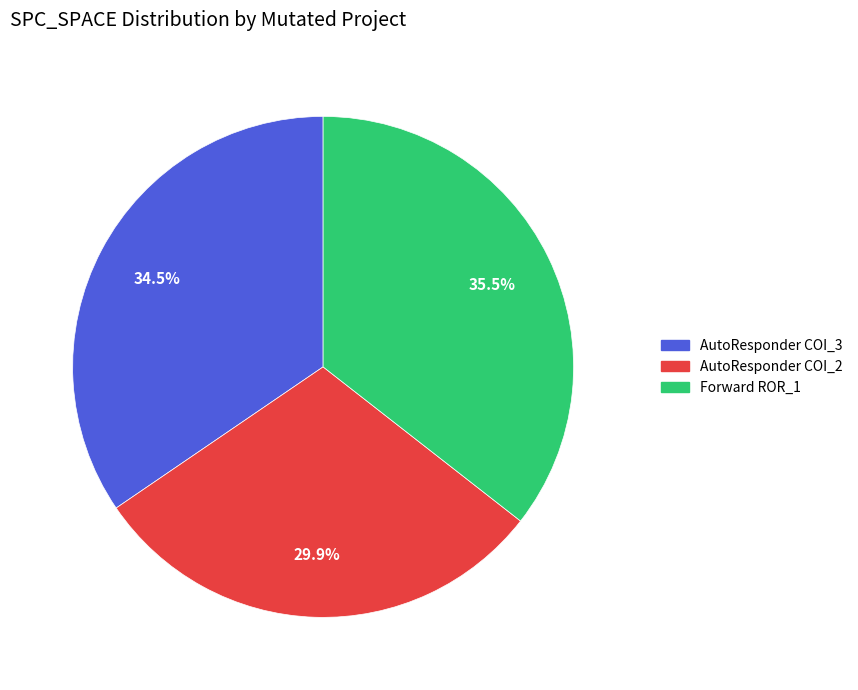

To the nearest percent, what is the average slice percentage?

33%